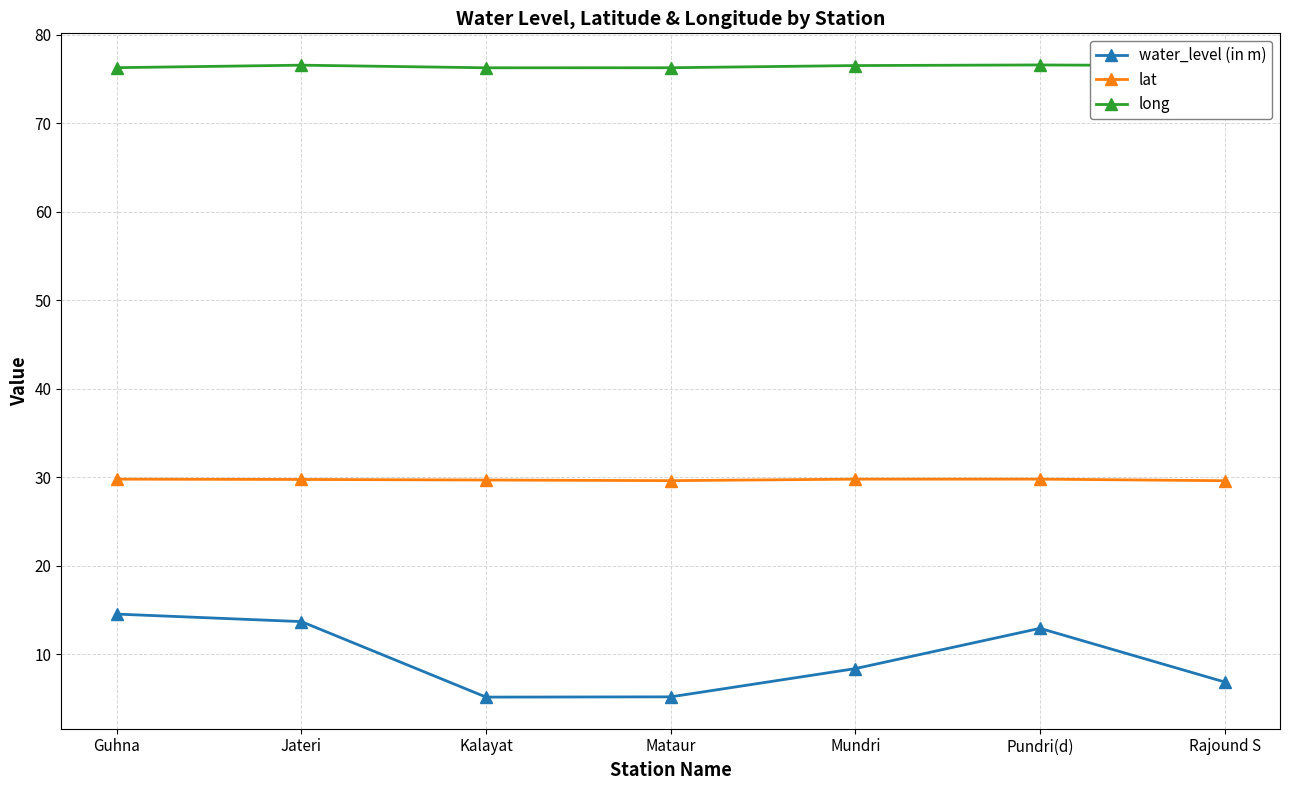

What is the label of the 5th point from the left?

Mundri